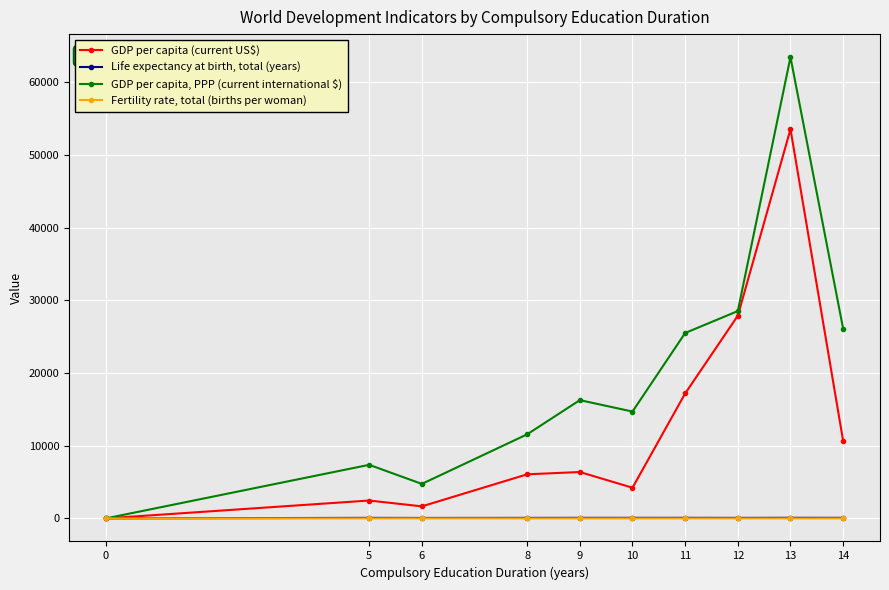

Rank the series by their maximum value, from highest to lowest.

GDP per capita, PPP (current international $), GDP per capita (current US$), Life expectancy at birth, total (years), Fertility rate, total (births per woman)